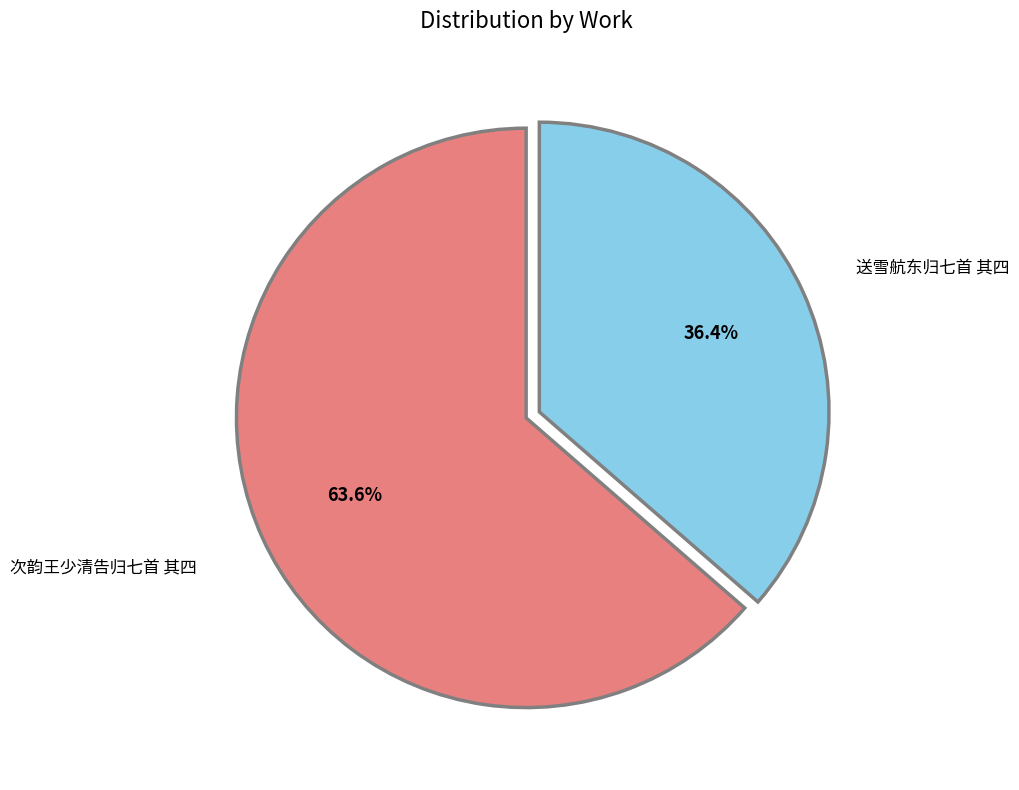

How many slices are in this pie chart?

2